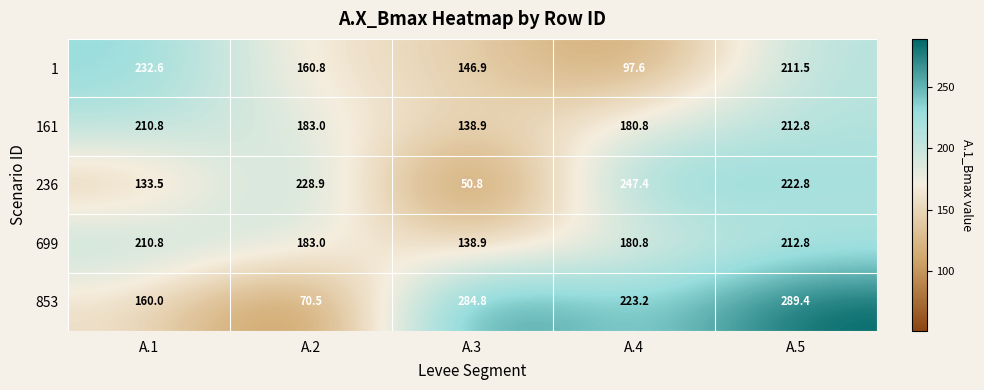

Reading left to right, list all the values displayed in this chart.

1: A.1=232.6	A.2=160.8	A.3=146.9	A.4=97.6	A.5=211.5
161: A.1=210.8	A.2=183.0	A.3=138.9	A.4=180.8	A.5=212.8
236: A.1=133.5	A.2=228.9	A.3=50.8	A.4=247.4	A.5=222.8
699: A.1=210.8	A.2=183.0	A.3=138.9	A.4=180.8	A.5=212.8
853: A.1=160.0	A.2=70.5	A.3=284.8	A.4=223.2	A.5=289.4